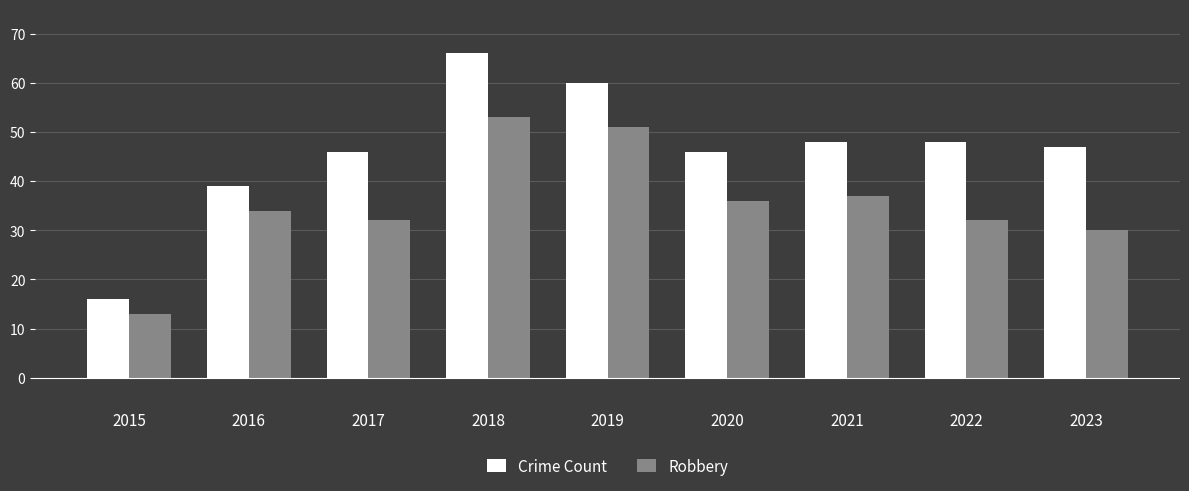

Is the value of Crime Count at 2020 greater than the value of Robbery at 2016?

Yes